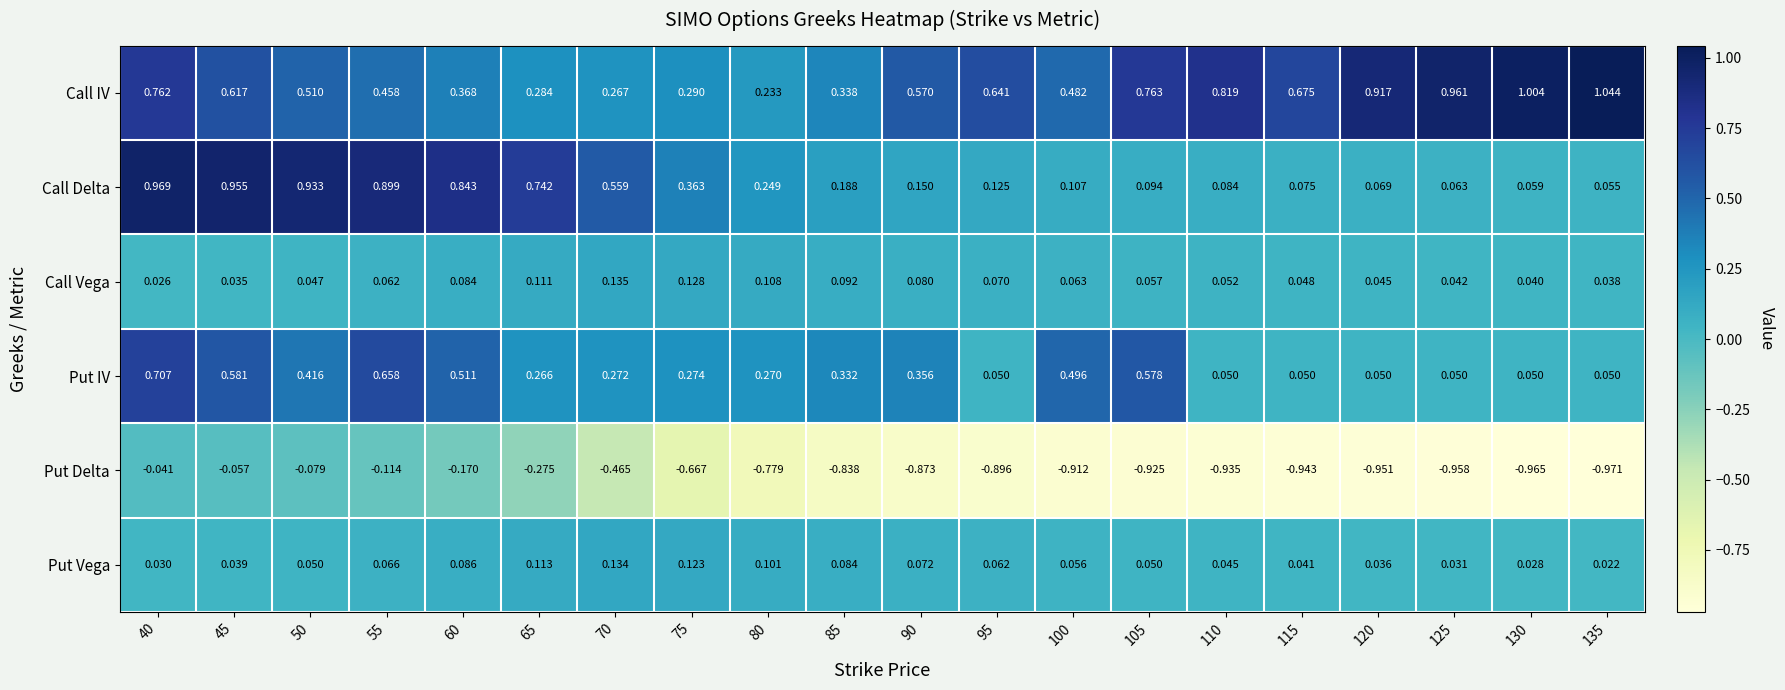

Is the value of Call IV at 85 greater than the value of Put IV at 75?

Yes